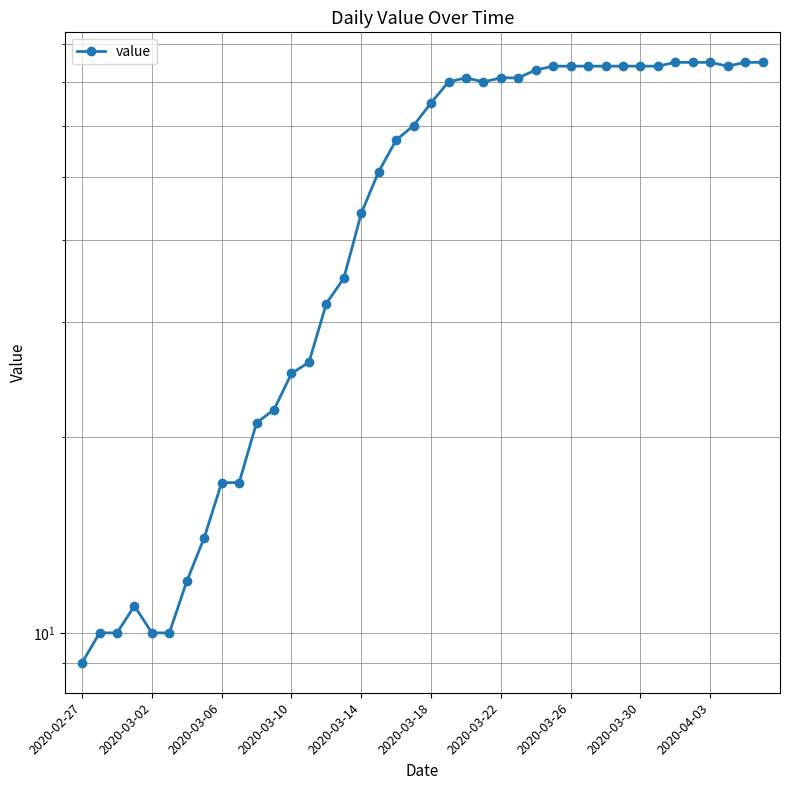

Between 16 and 34, which is larger?

34